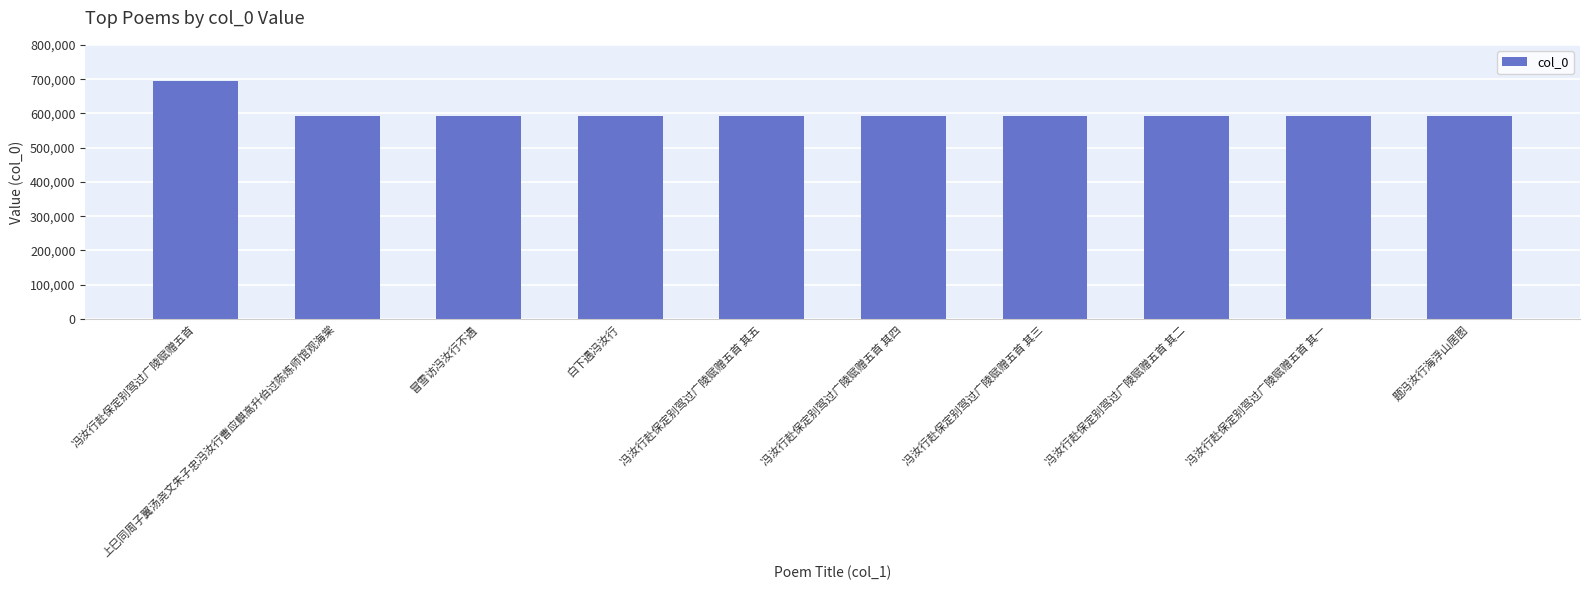

Is it true that the value at 上巳同周子翼汤尧文朱子忠冯汝行曹应麒高升伯过陈炼师馆观海棠 is 593394?

True